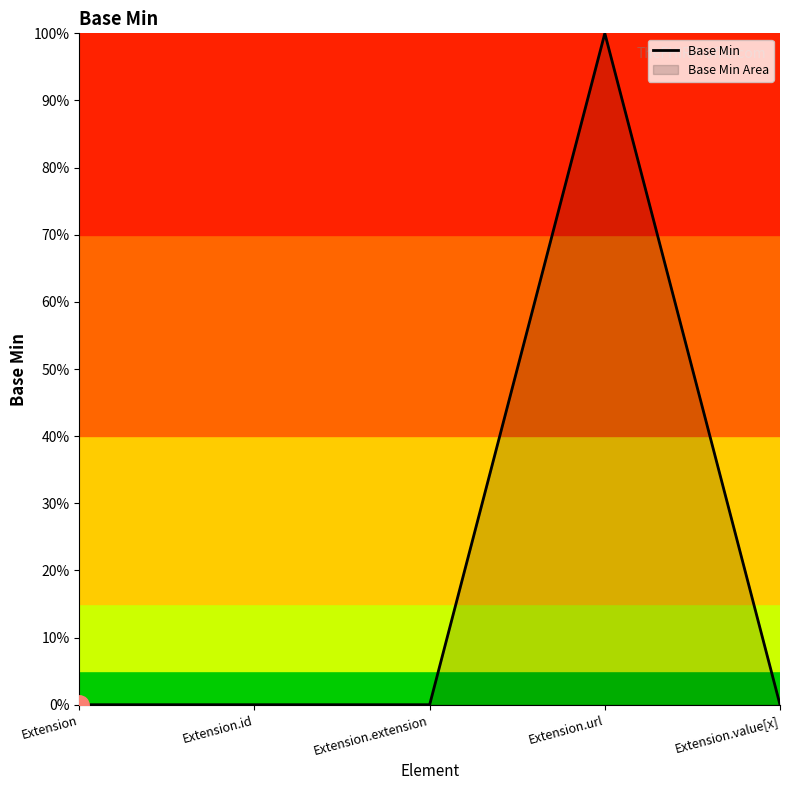

Reading right to left, transcribe all the data shown in this chart.

Extension.value[x]=0	Extension.url=1	Extension.extension=0	Extension.id=0	Extension=0